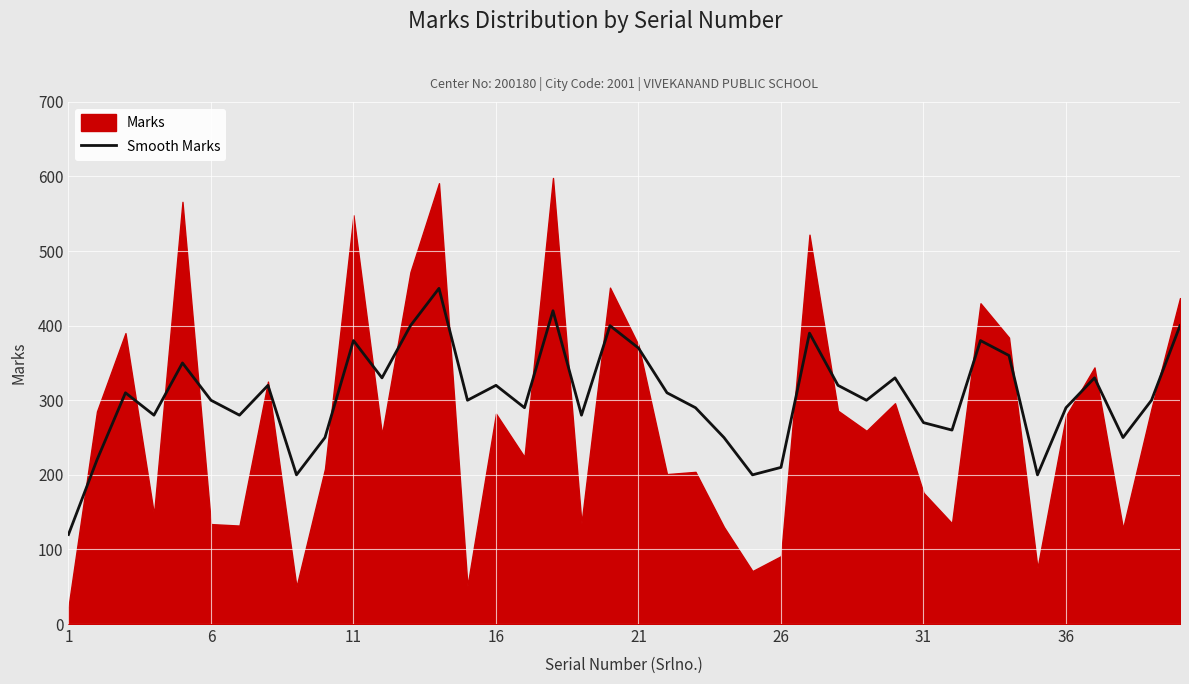

Reading left to right, list all the values displayed in this chart.

120	220	310	280	350	300	280	320	200	250	380	330	400	450	300	320	290	420	280	400	370	310	290	250	200	210	390	320	300	330	270	260	380	360	200	290	330	250	300	400